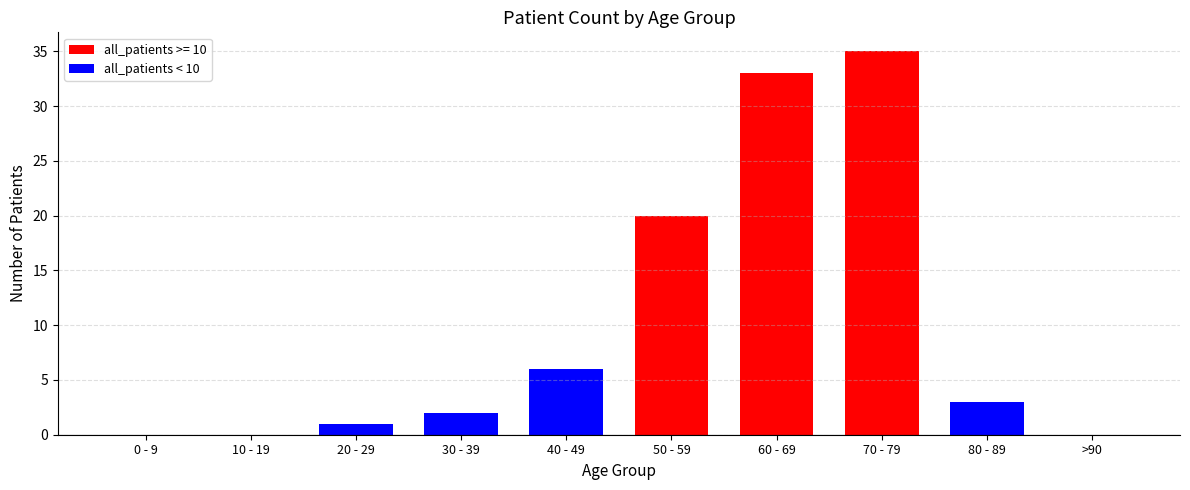

Which category has the highest value across all series?

70 - 79